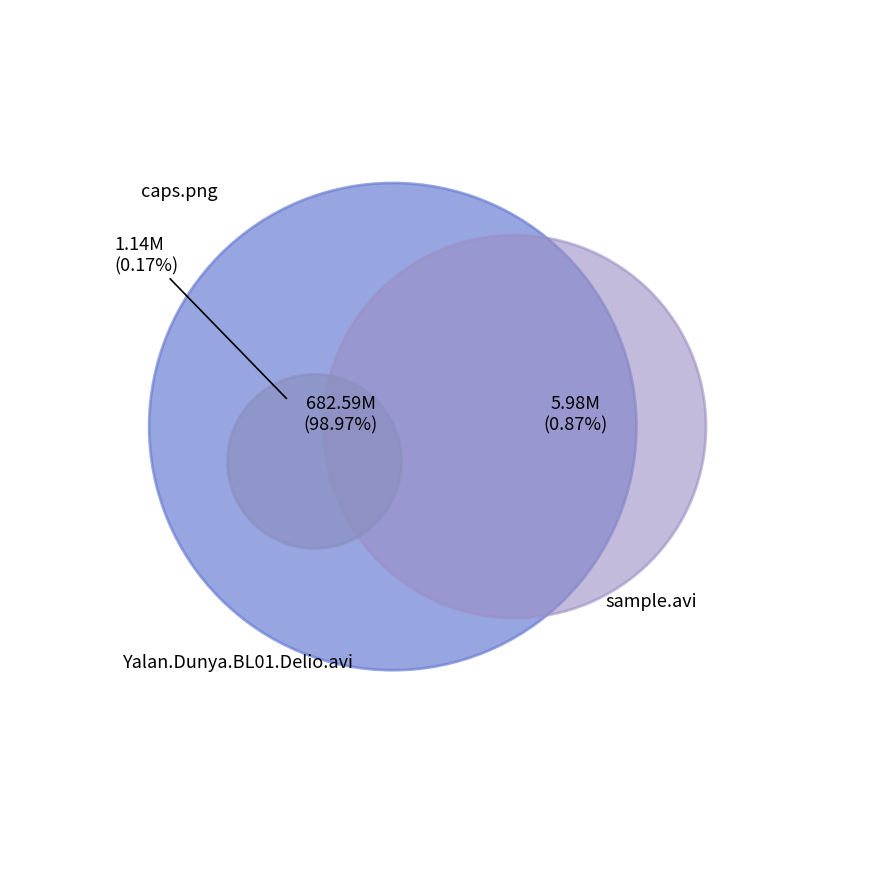

How much of the chart is everything except caps.png?

99.8%